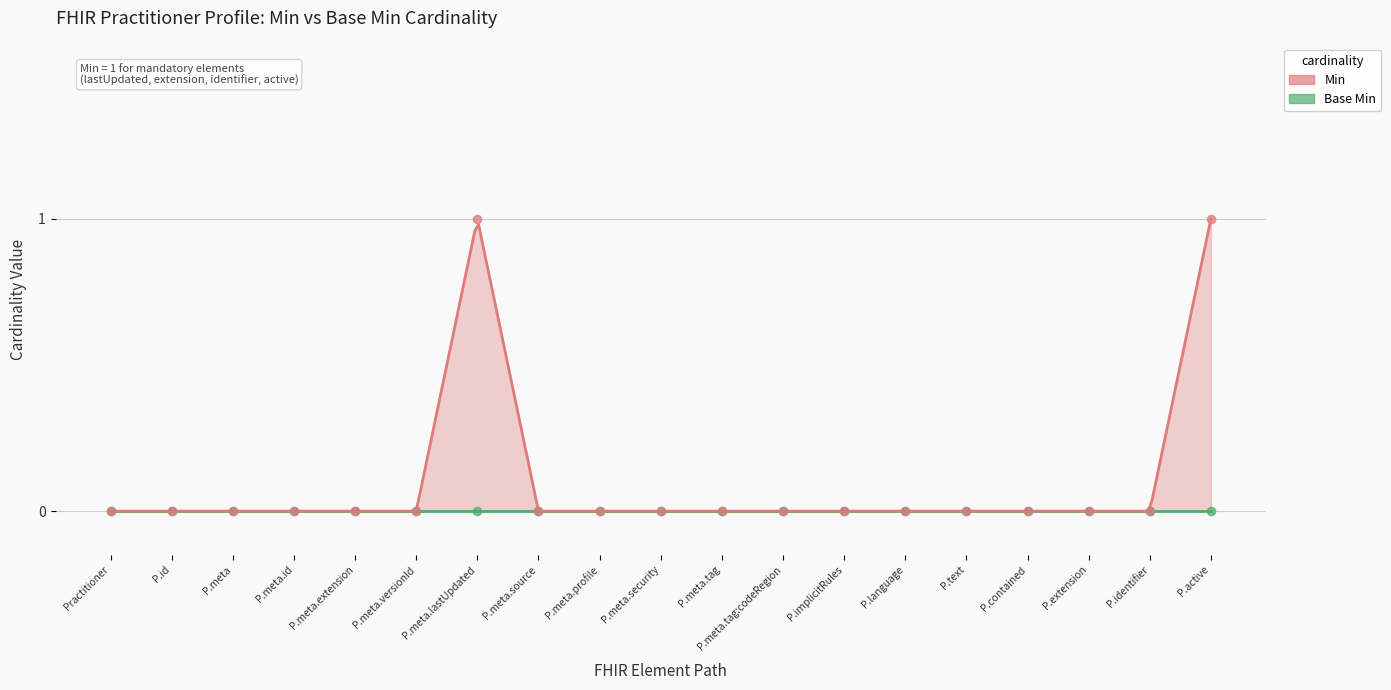

Between Practitioner.contained and Practitioner.meta.profile, which is larger?

Practitioner.contained